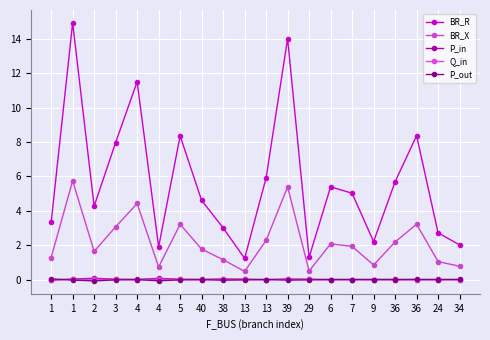

Reading left to right, what are all the values shown in this chart?

BR_R: 3.3	14.9	4.3	8.0	11.5	1.9	8.4	4.6	3.0	1.2	5.9	14.0	1.3	5.4	5.0	2.2	5.7	8.4	2.7	2.0
BR_X: 1.3	5.7	1.6	3.1	4.4	0.7	3.2	1.8	1.2	0.5	2.3	5.4	0.5	2.1	1.9	0.8	2.2	3.2	1.0	0.8
P_in: -0.0	0.0	0.1	0.0	0.0	0.1	0.0	0.0	0.0	0.0	0.0	0.0	0.0	-0.0	-0.0	-0.0	0.0	-0.0	0.0	-0.0
Q_in: -0.0	0.0	0.0	0.0	0.0	0.0	0.0	0.0	0.0	0.0	0.0	0.0	0.0	-0.0	-0.0	-0.0	0.0	-0.0	0.0	-0.0
P_out: 0.0	-0.0	-0.1	-0.0	-0.0	-0.1	-0.0	-0.0	-0.0	-0.0	-0.0	-0.0	-0.0	0.0	0.0	0.0	-0.0	0.0	-0.0	0.0